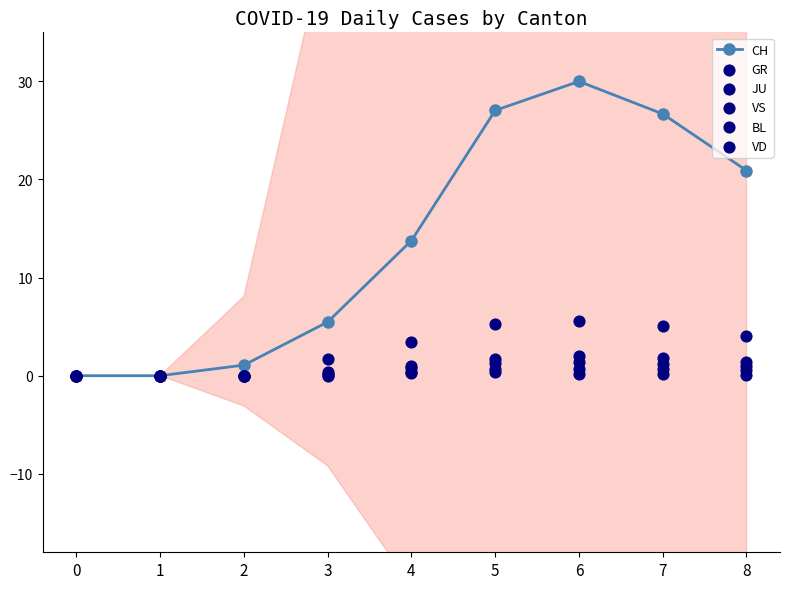

At which category is the sum across all series the highest?

6